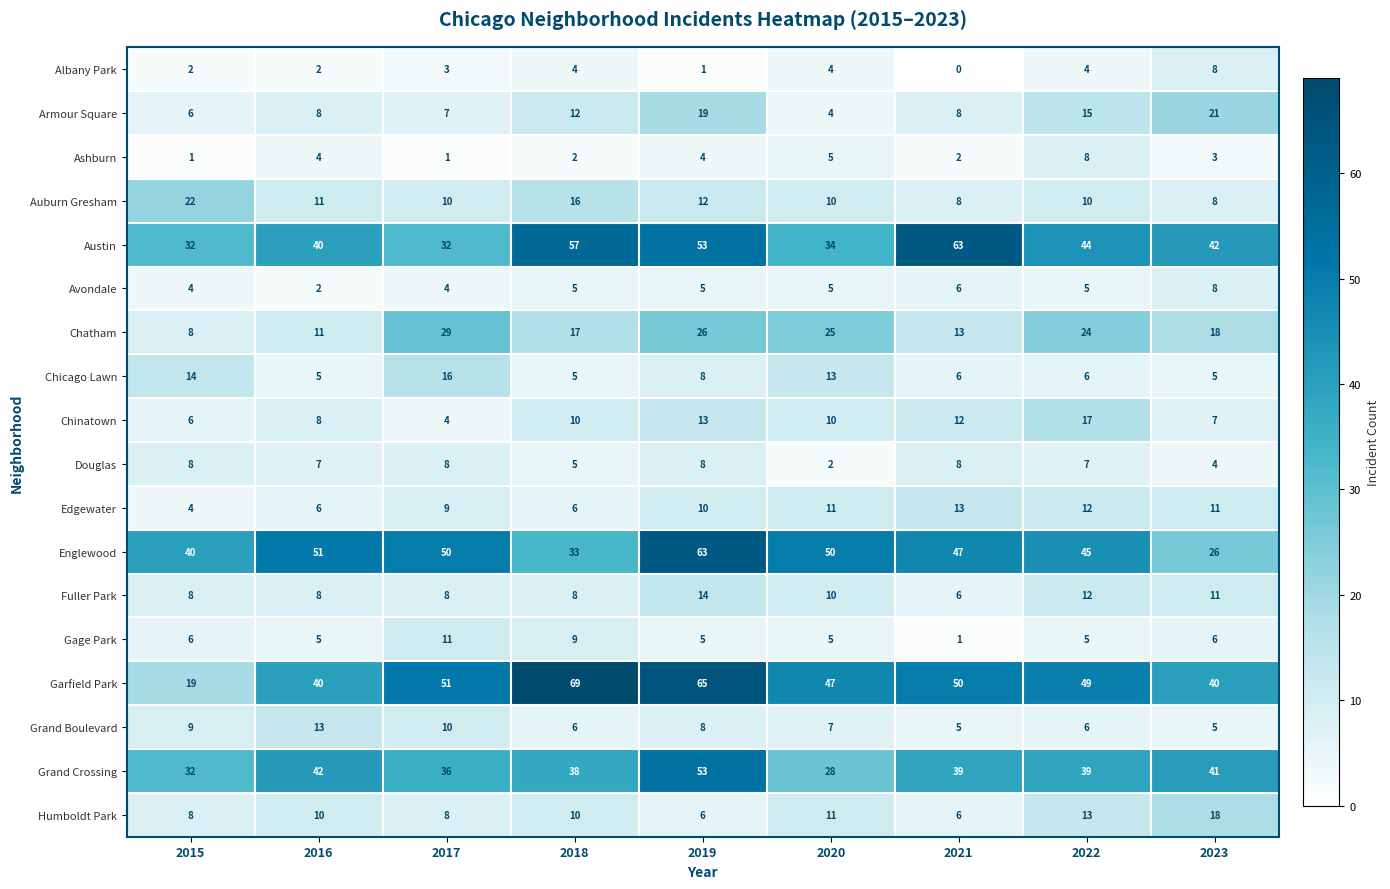

Which series changed the most between 2017 and 2022?

Chinatown